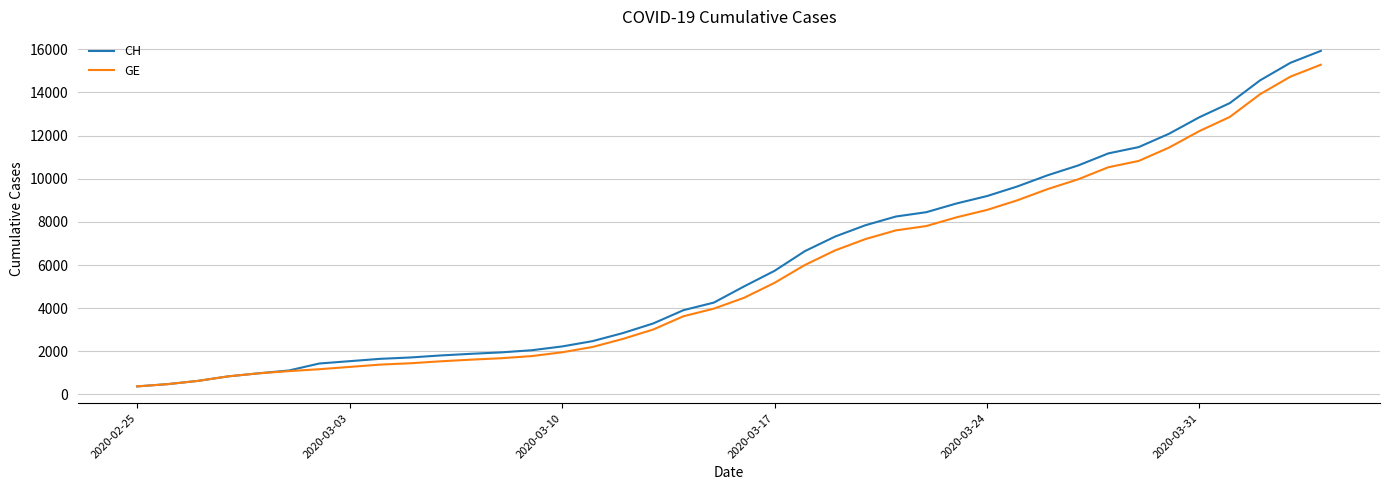

What is the highest value of the GE series?

15284